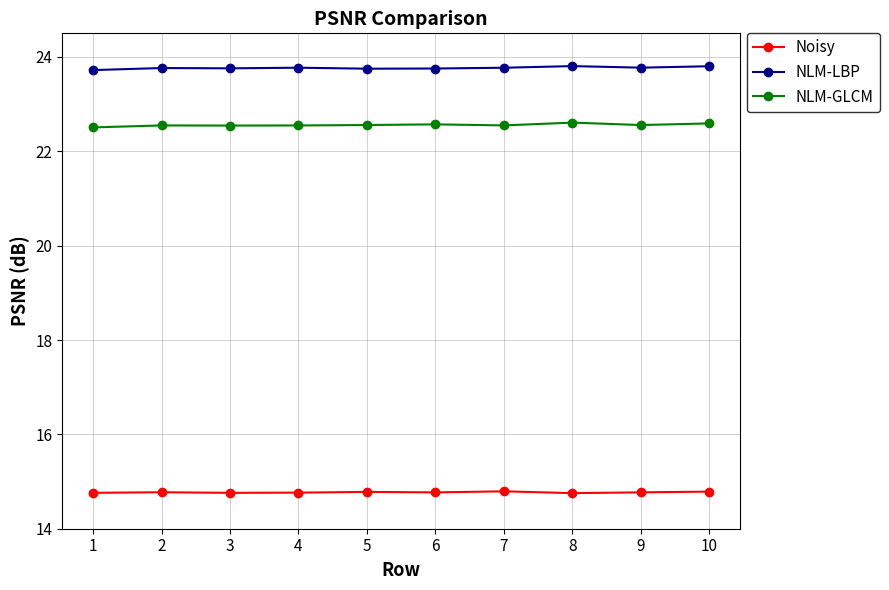

At 9, list the series in order from largest to smallest.

NLM-LBP, NLM-GLCM, Noisy